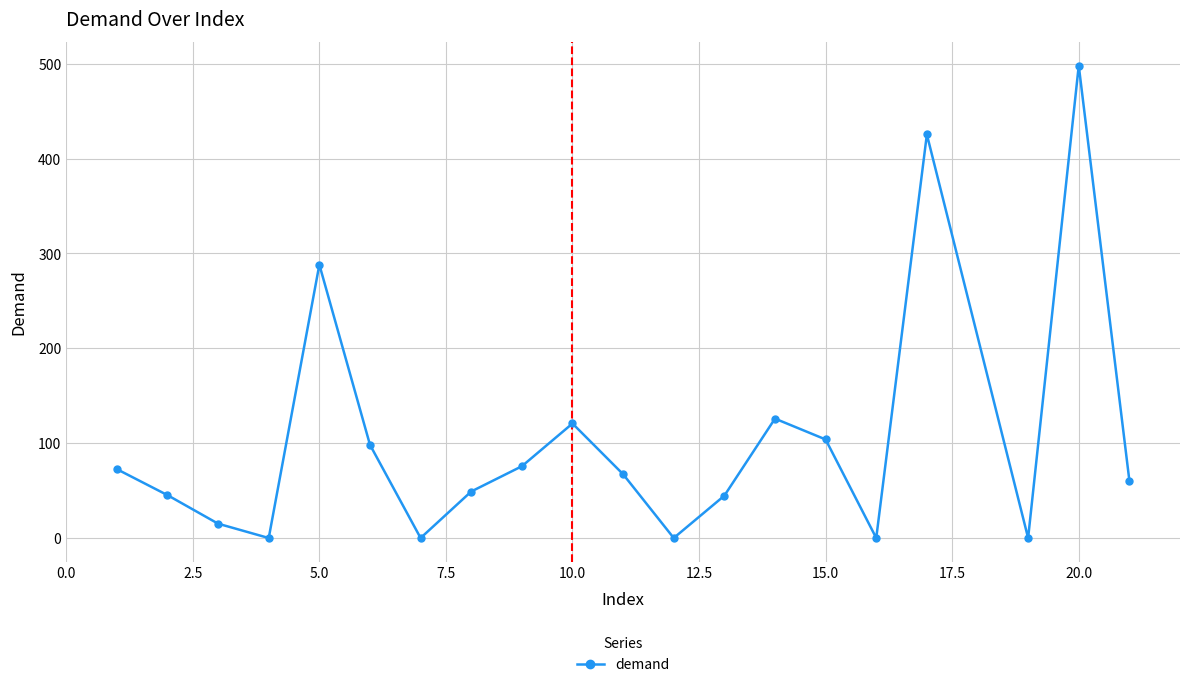

How many interior local valleys (lower than both neighbors) does the data have?

5